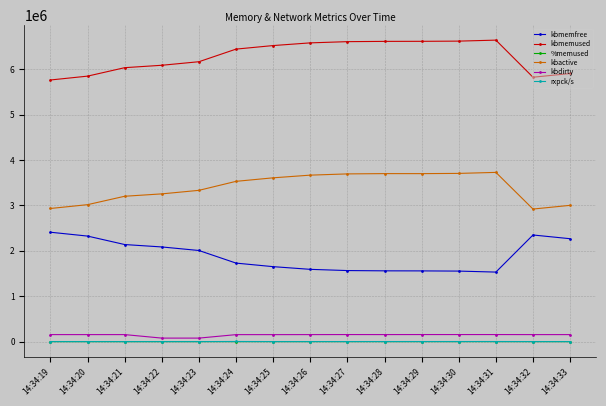

What is the highest value of the rxpck/s series?

2180.0